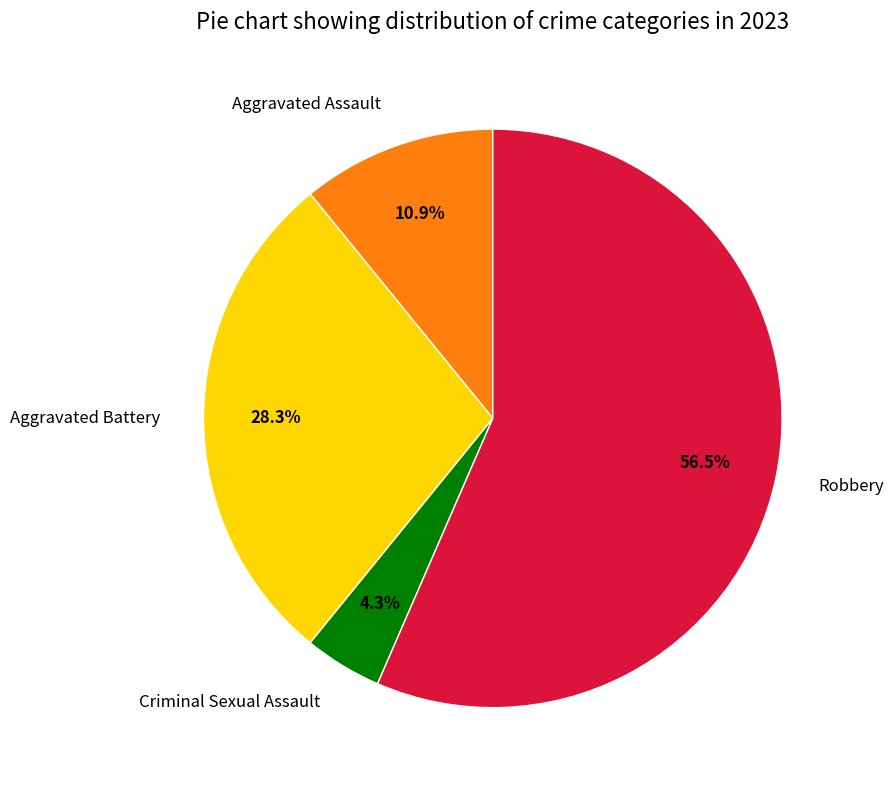

Is it true that Aggravated Assault is 11% of the pie?

True